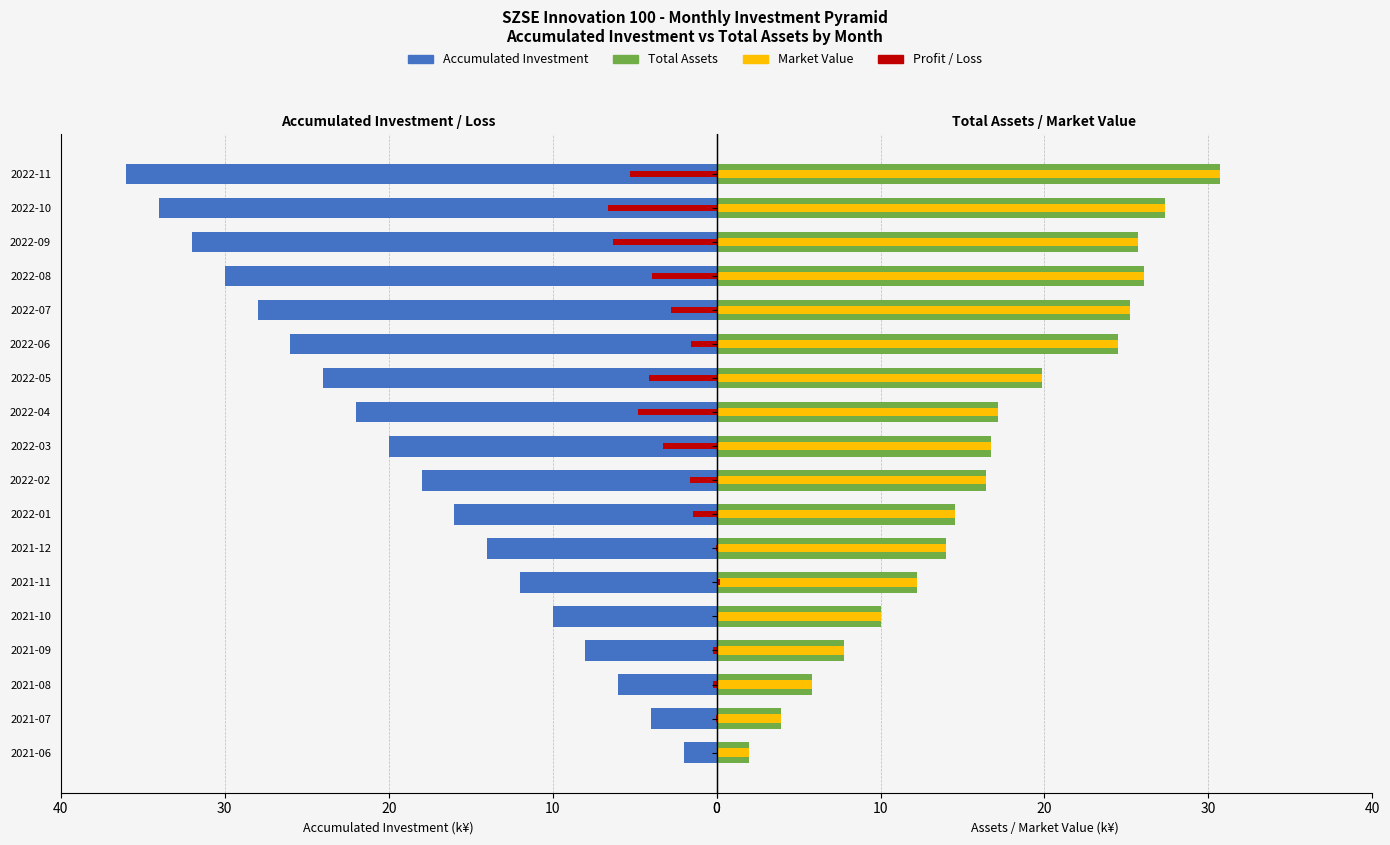

True or false: total assets has a value of 30.7 at 2022-11.

True